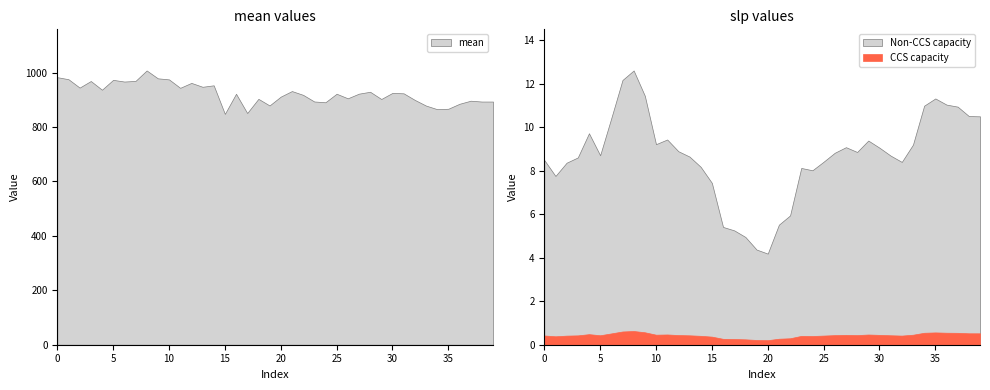

What is the sum of the mean values at 32 and 31?

1824.0